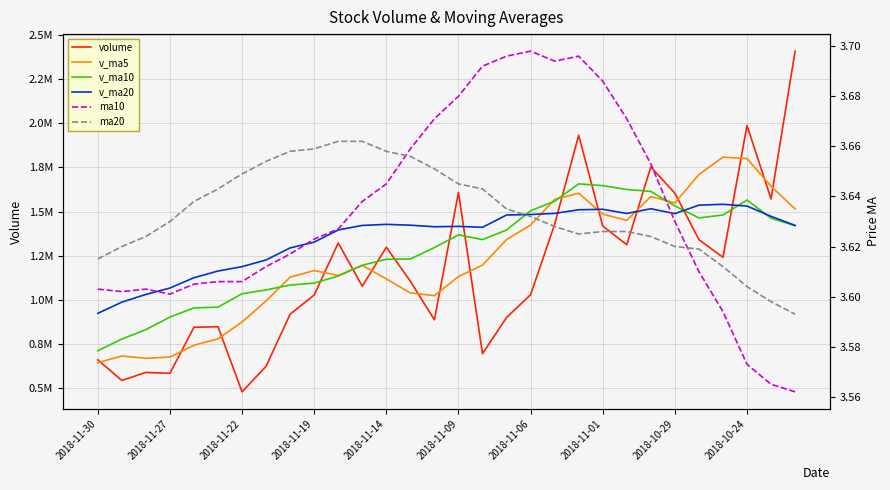

What is the maximum value shown in the chart?

2406872.2